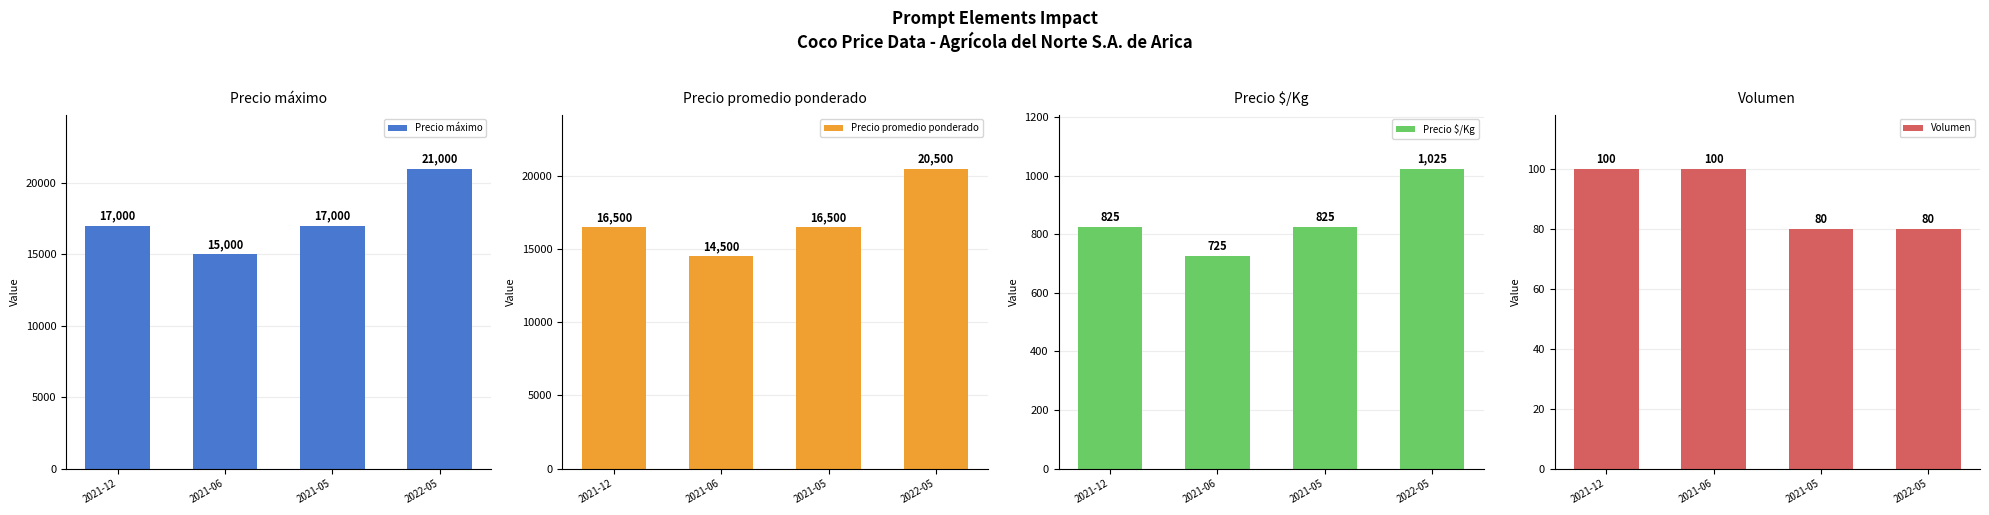

Where is Volumen nearest to the value 90?

2021-12